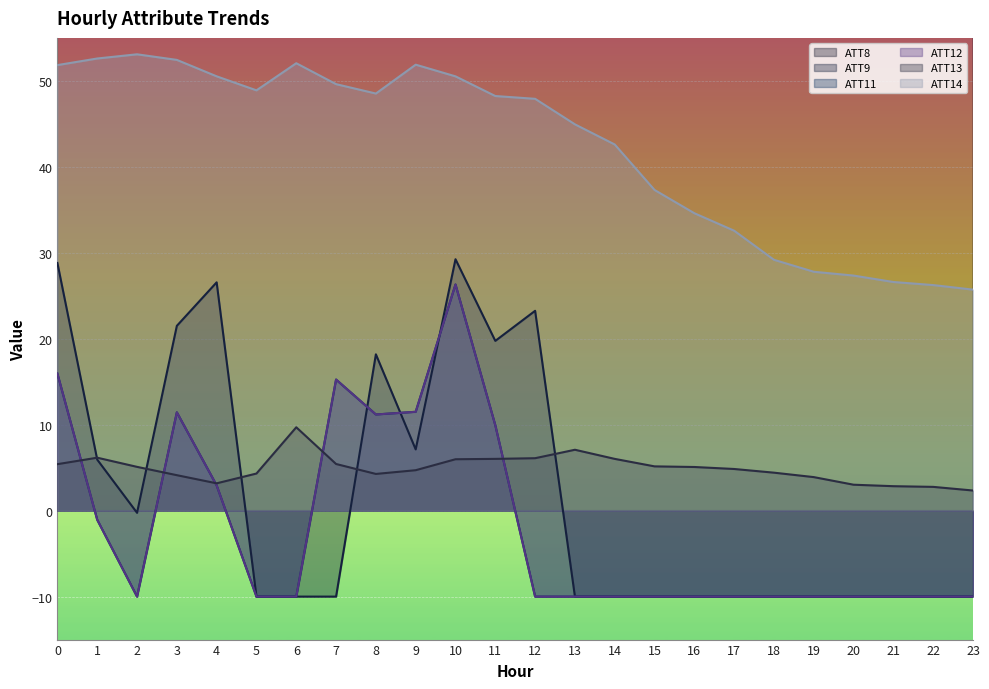

What is the difference between the ATT13 values at 12 and 13?

1.0